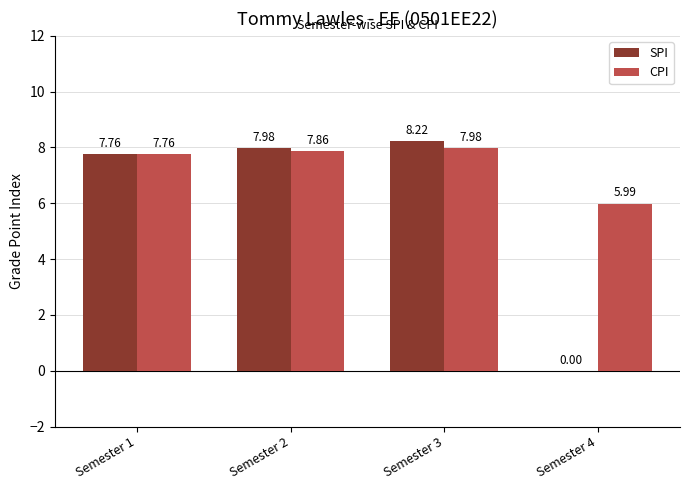

At which label does CPI first exceed 7?

Semester 1